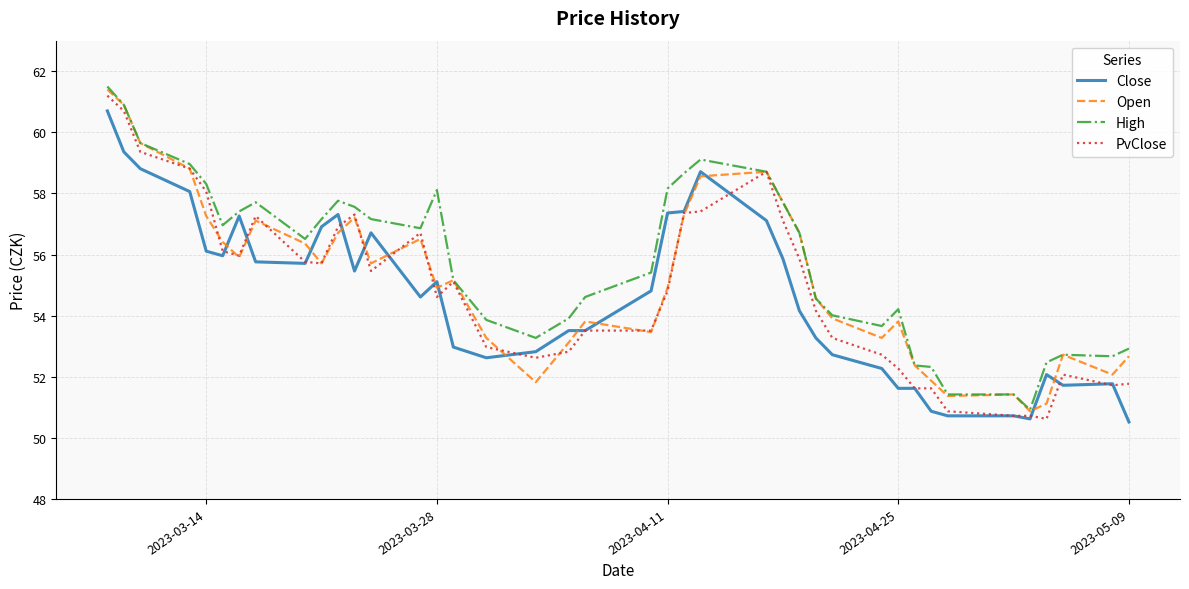

What is the smallest value displayed?

50.5